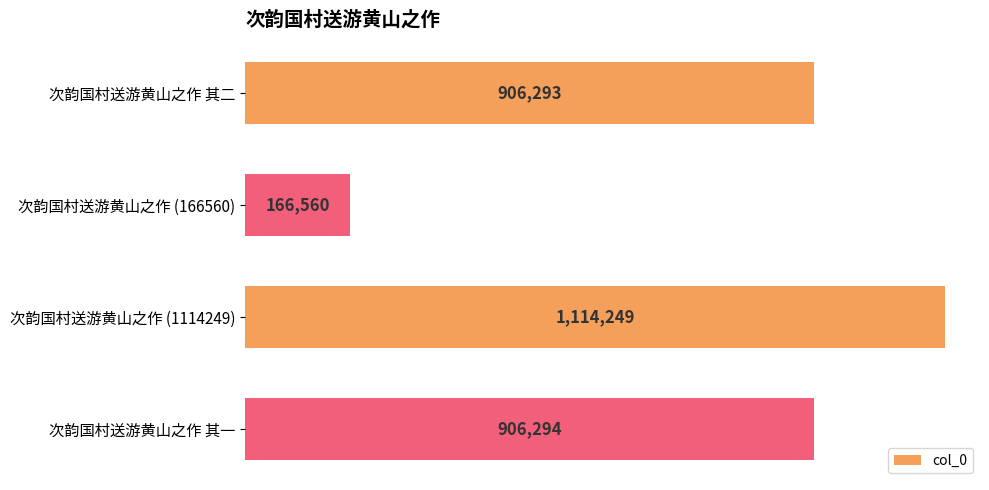

Does the chart contain any negative values?

No